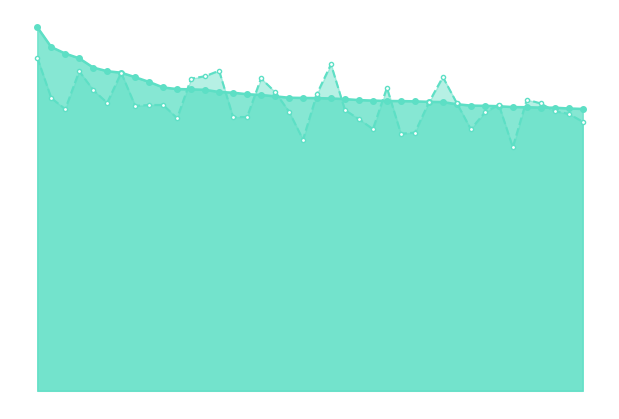

What value does the Predicted Clutch Score series have at 17?

23.9